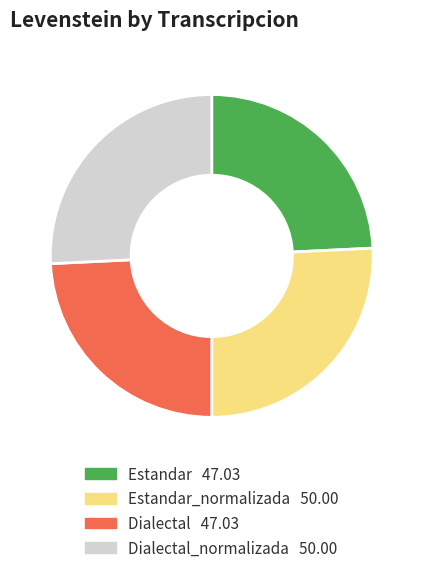

Does any single category account for the majority?

No